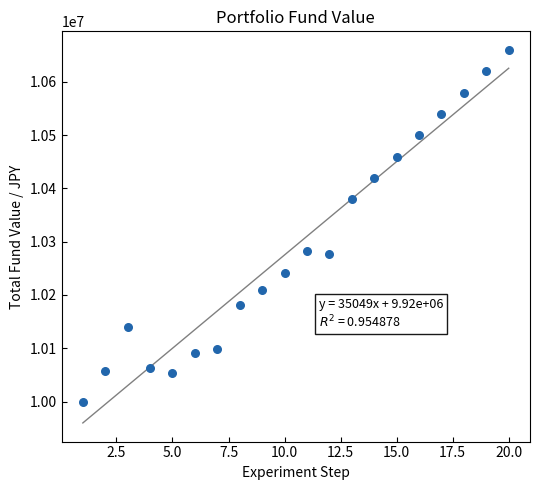

What is the range of Y values (max minus min)?

660000.0